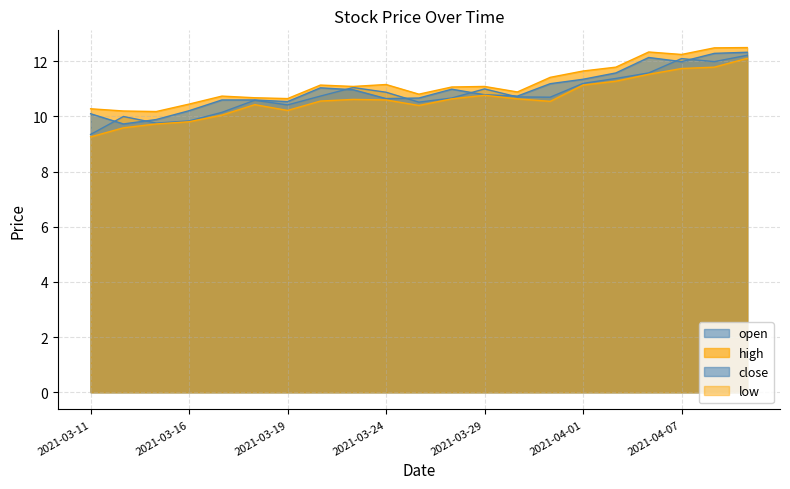

Which has a higher value, 2021-04-07 or 2021-03-22?

2021-04-07